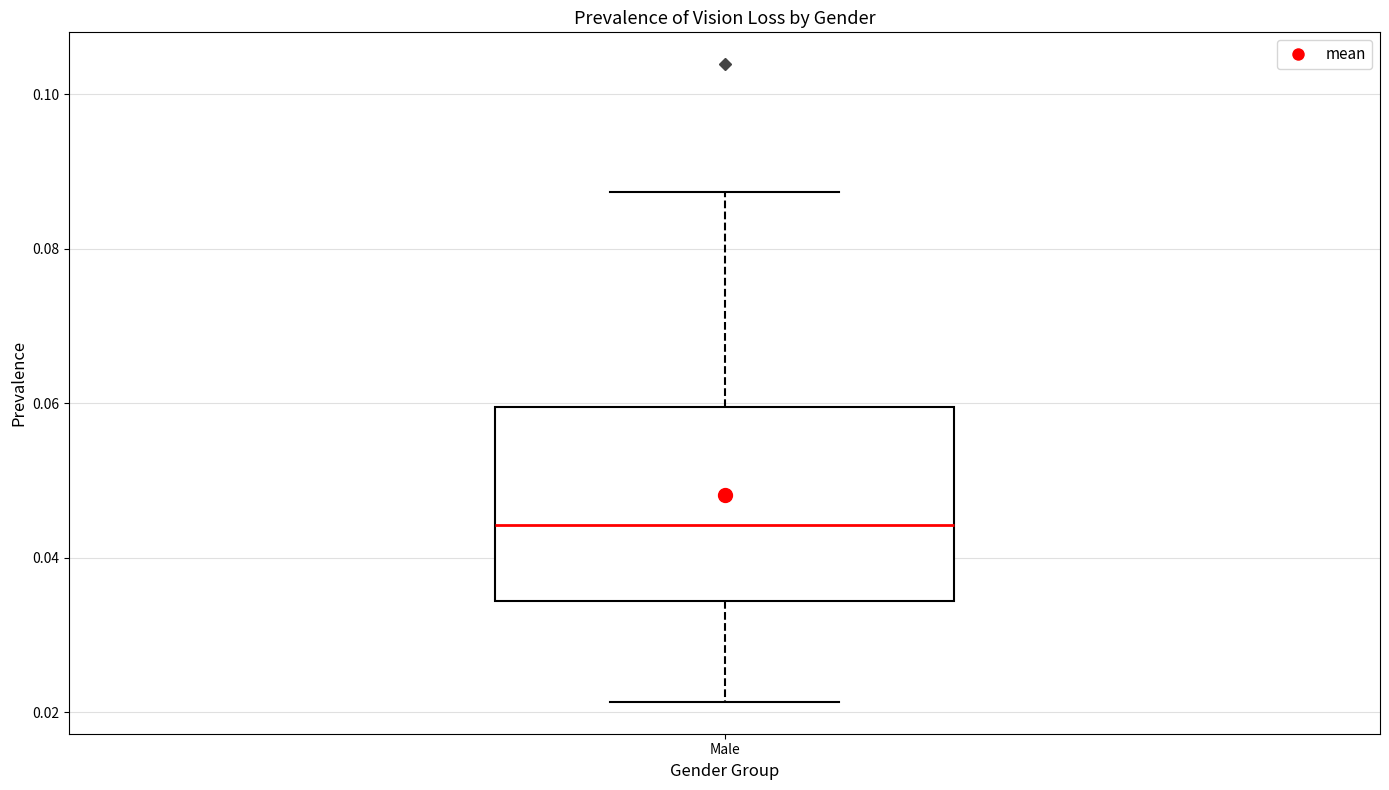

Transcribe this box plot: give where the median line is, the range the box spans, and where the two whiskers end, as read against the y-axis. The values are not printed on the chart, so give them approximately, as read against the axis.

median 0.044, box 0.034 to 0.060, whiskers 0.022 to 0.088